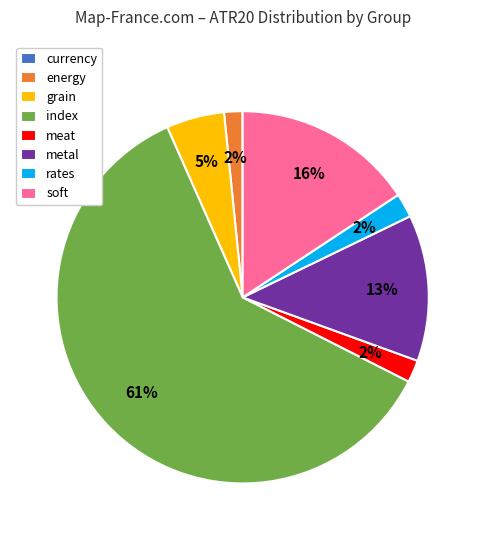

Which category has the biggest portion of the pie?

index